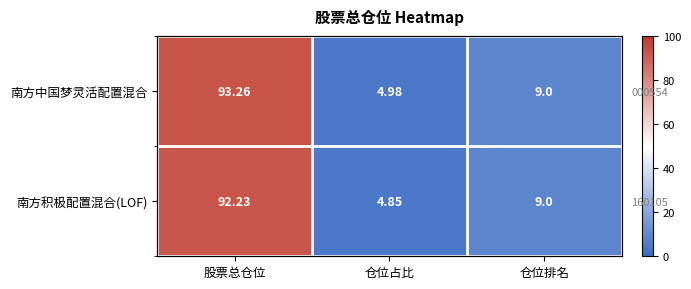

At 仓位占比, list the series in order from largest to smallest.

南方中国梦灵活配置混合, 南方积极配置混合(LOF)